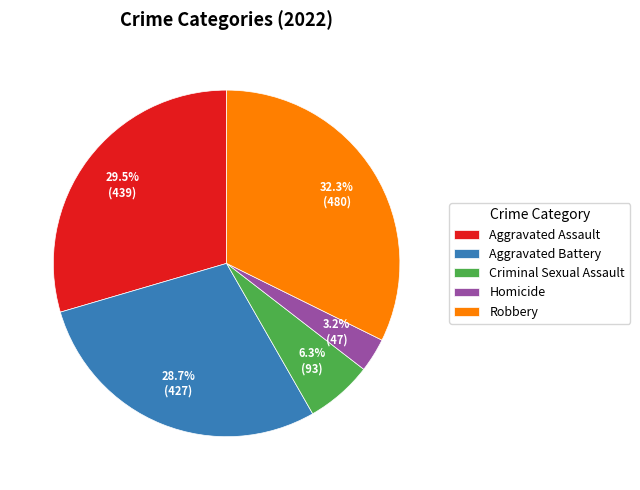

Which category has the smallest portion of the pie?

Homicide